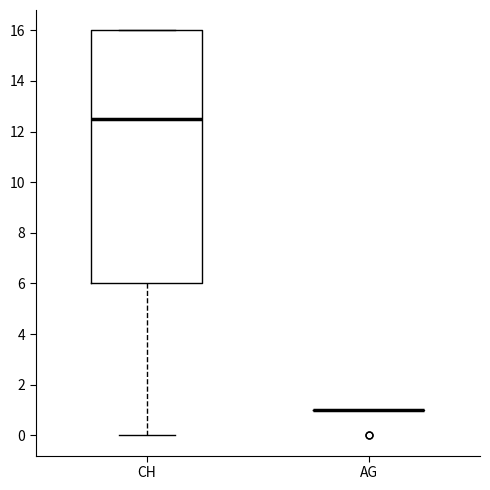

Reading left to right, read every box against the y-axis: the position of its median line, the range the box covers, and the ends of its whiskers. The values are not printed on the chart, so give them approximately, as read against the axis.

CH: median 12.6, box 6.0 to 16.0, whiskers 0.0 to 16.0
AG: box collapsed to a line at 1.0, whiskers 1.0 to 1.0